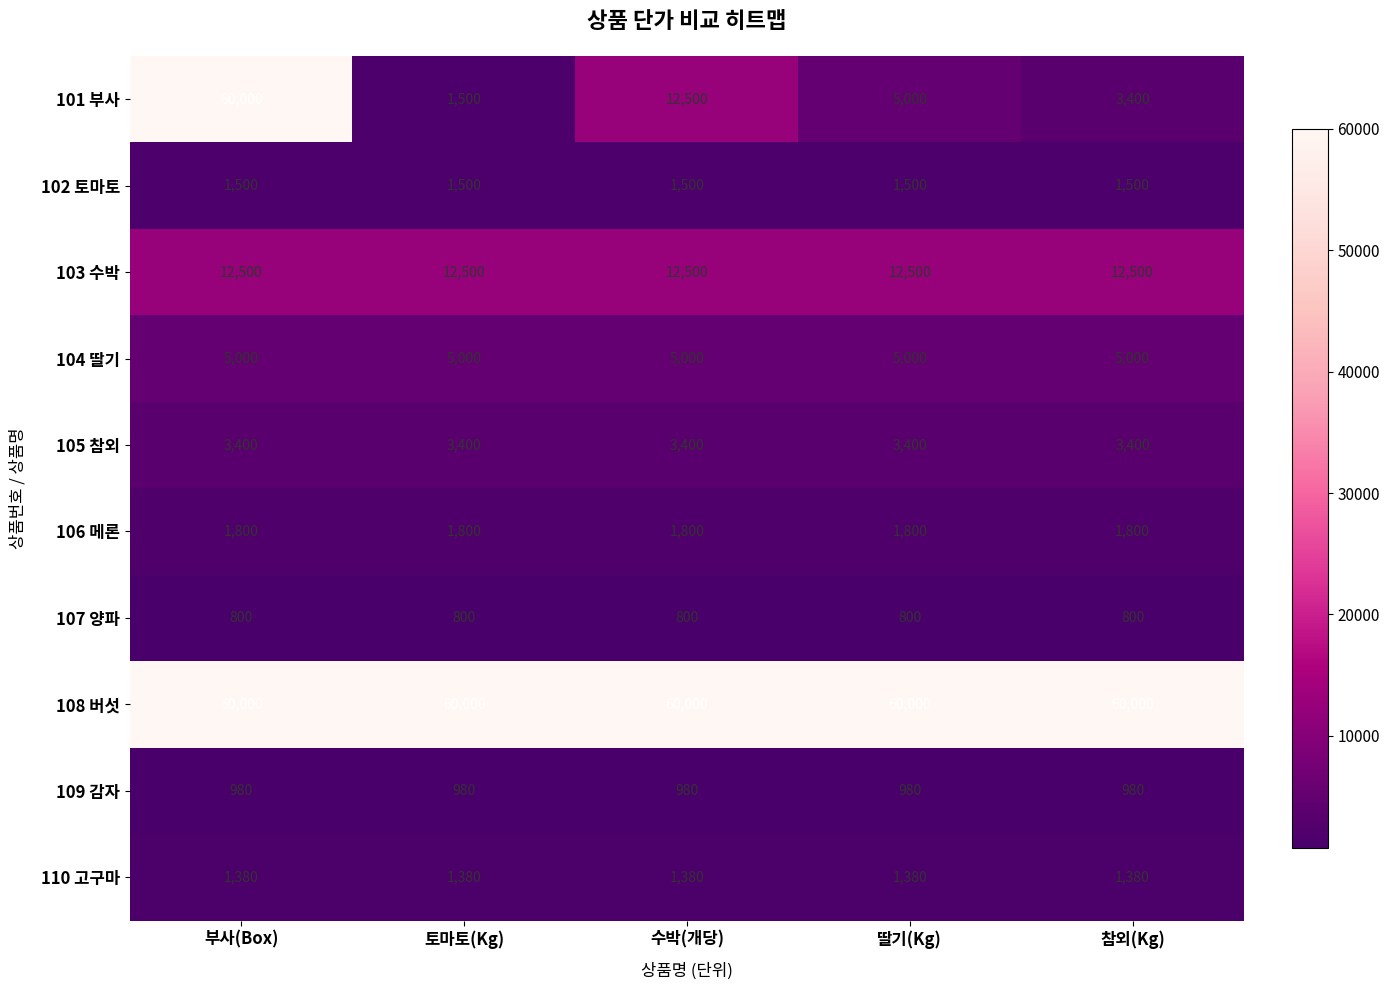

How many series are shown in this chart?

10